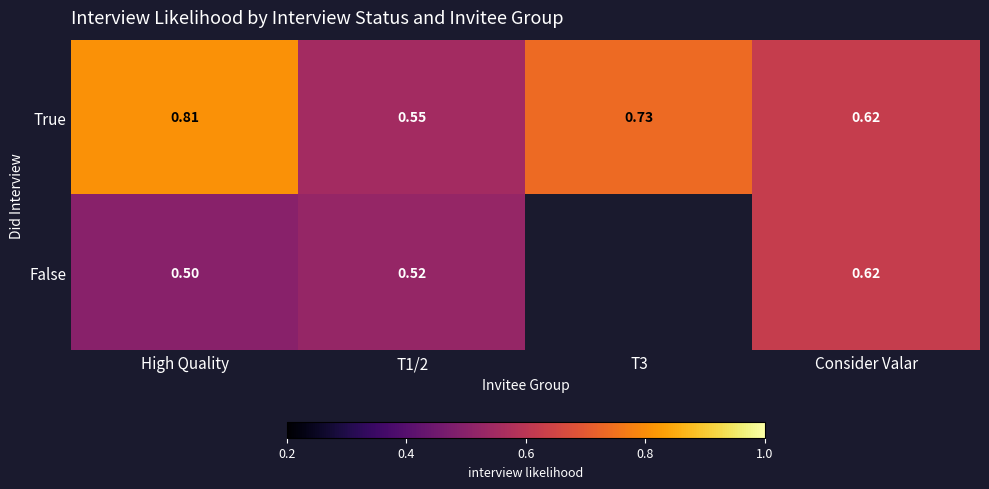

At how many categories does at least one series exceed 0?

4